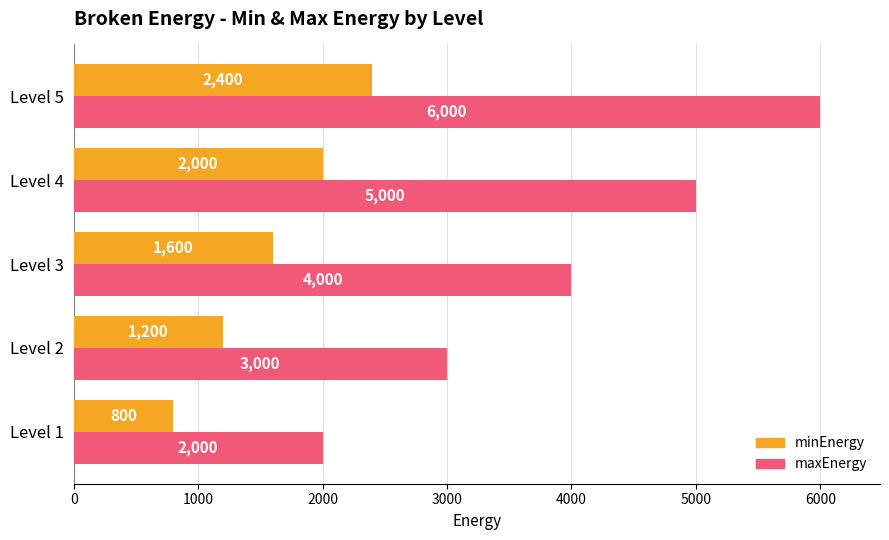

Which series has the largest total across all categories?

maxEnergy